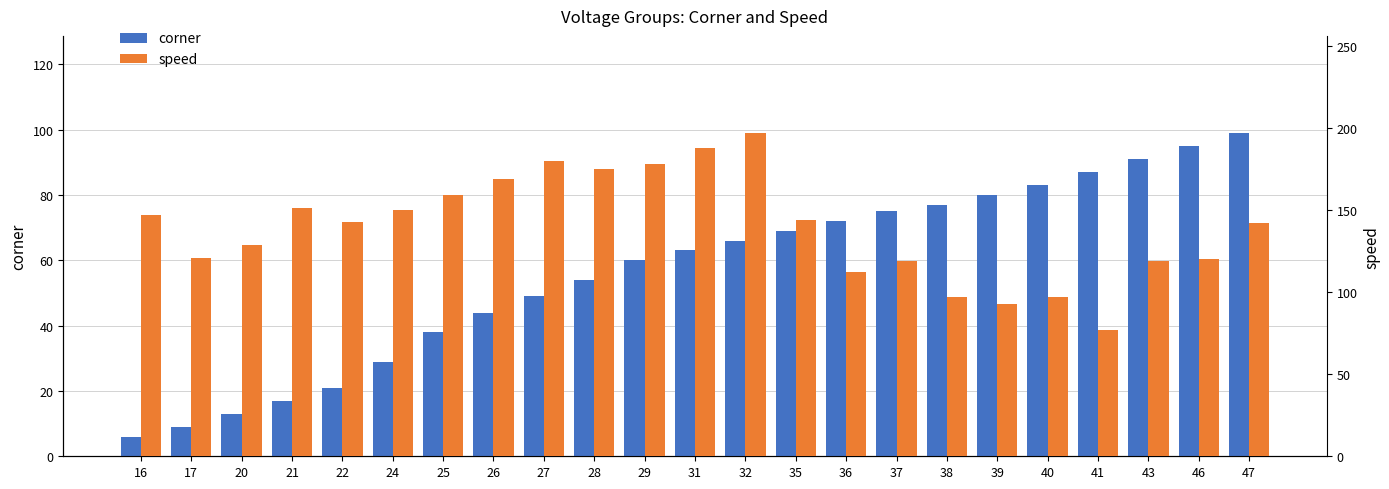

Reading right to left, what are all the values shown in this chart?

corner: 47=99	46=95	43=91	41=87	40=83	39=80	38=77	37=75	36=72	35=69	32=66	31=63	29=60	28=54	27=49	26=44	25=38	24=29	22=21	21=17	20=13	17=9	16=6
speed: 47=142	46=120	43=119	41=77	40=97	39=93	38=97	37=119	36=112	35=144	32=197	31=188	29=178	28=175	27=180	26=169	25=159	24=150	22=143	21=151	20=129	17=121	16=147